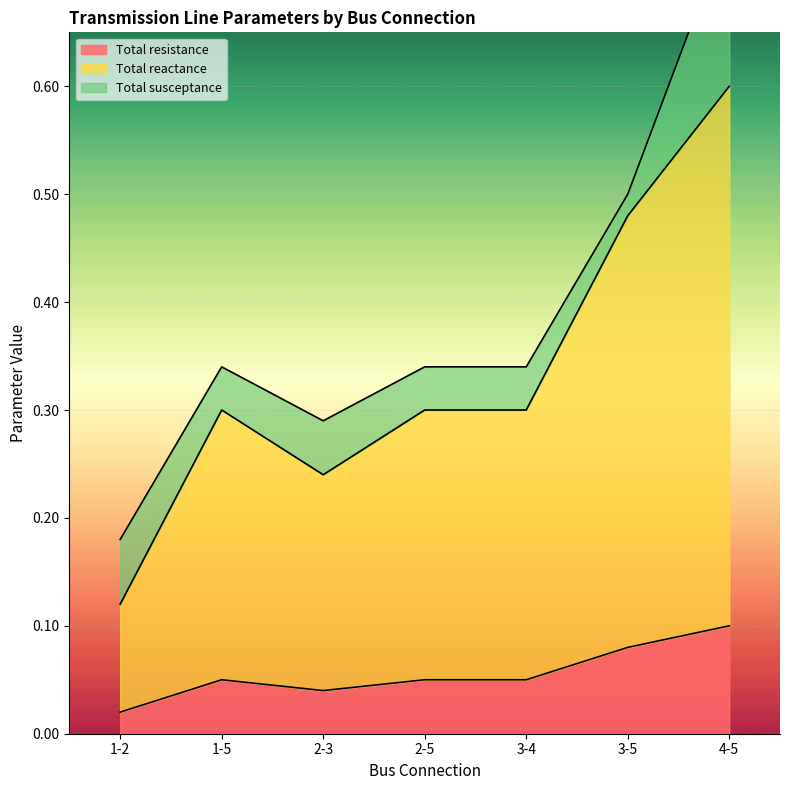

What is the sum of the Total resistance values at 4-5 and 1-2?

0.1